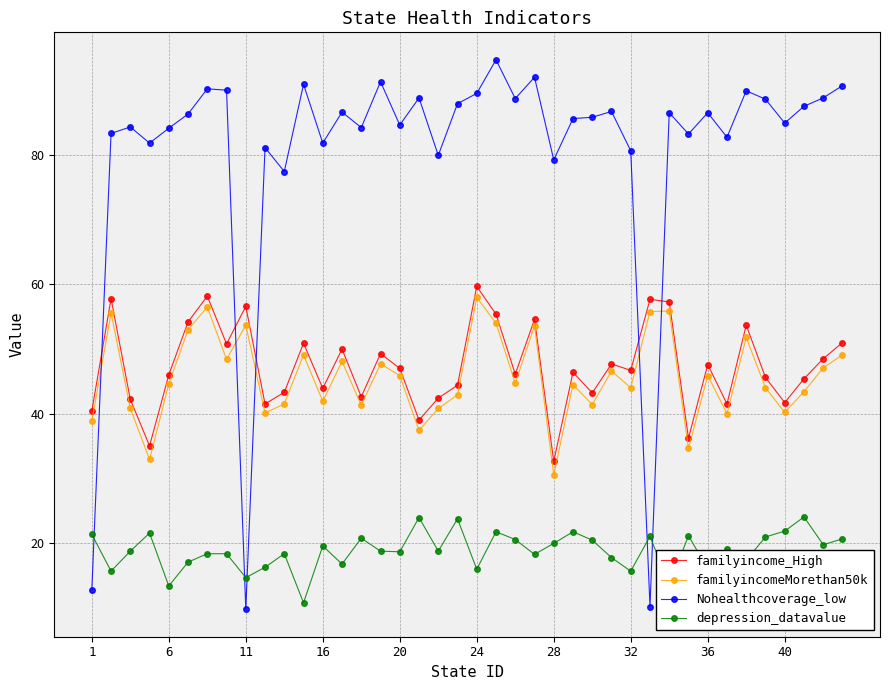

What is the value of the familyincomeMorethan50k point at the 34th from the left?

40.0